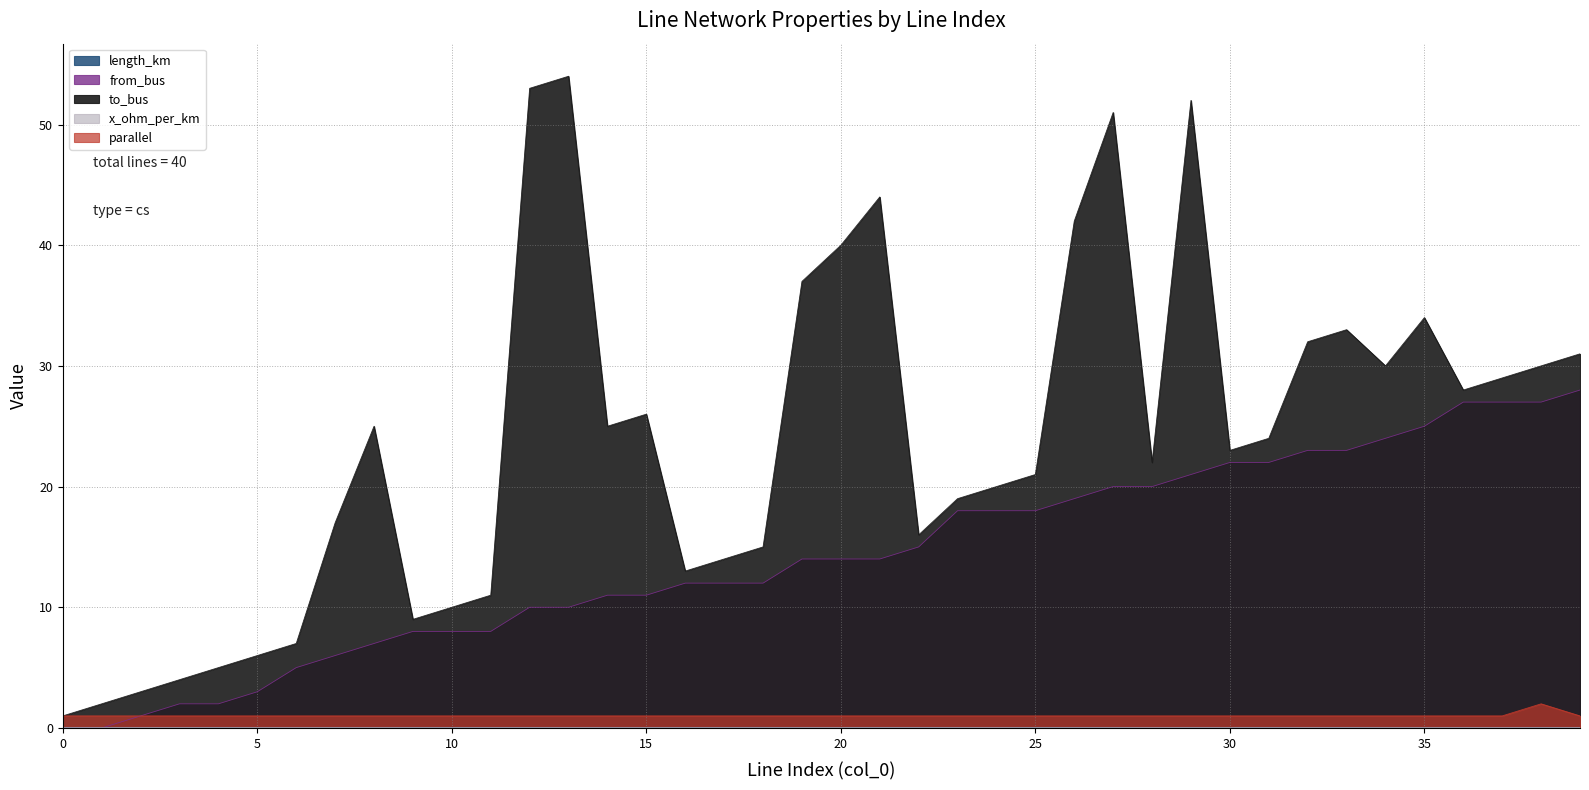

What is the difference between the highest and lowest values at 25?

21.0